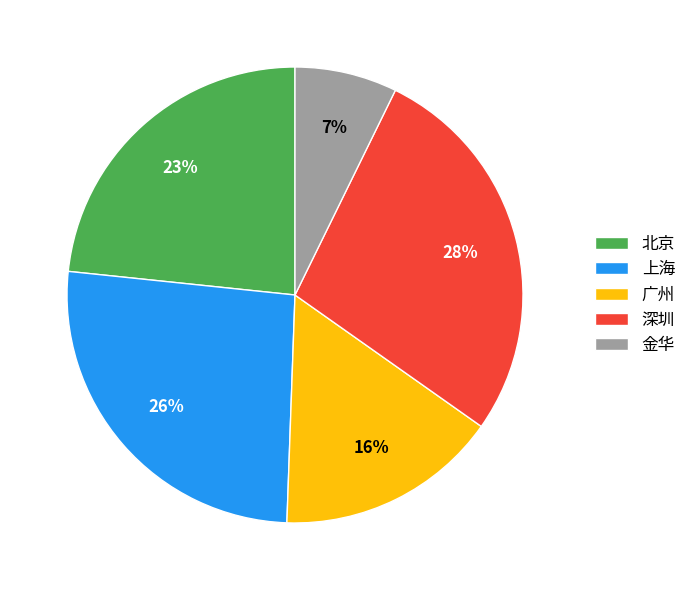

Count the number of slices in the pie.

5